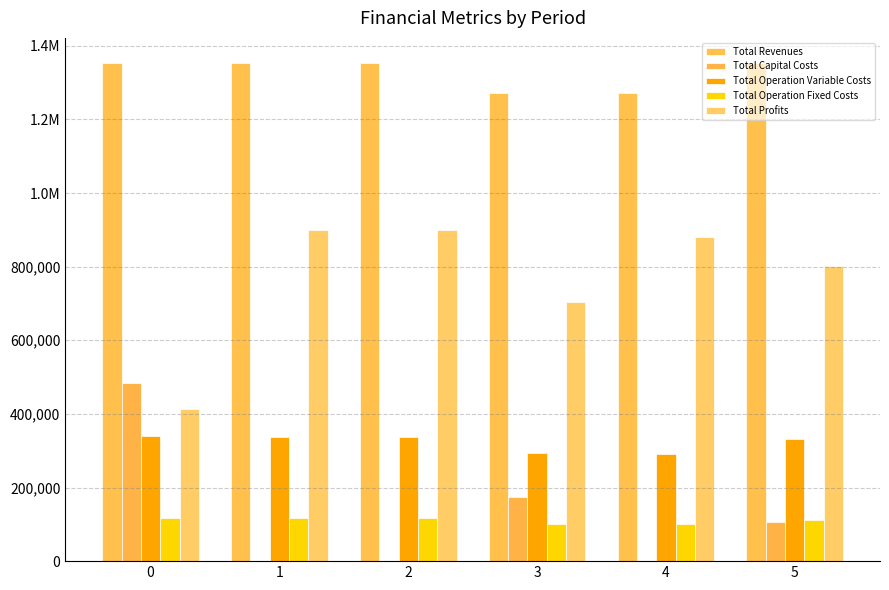

The Total Revenues series shows 1272490.3 at 3. True or false?

True